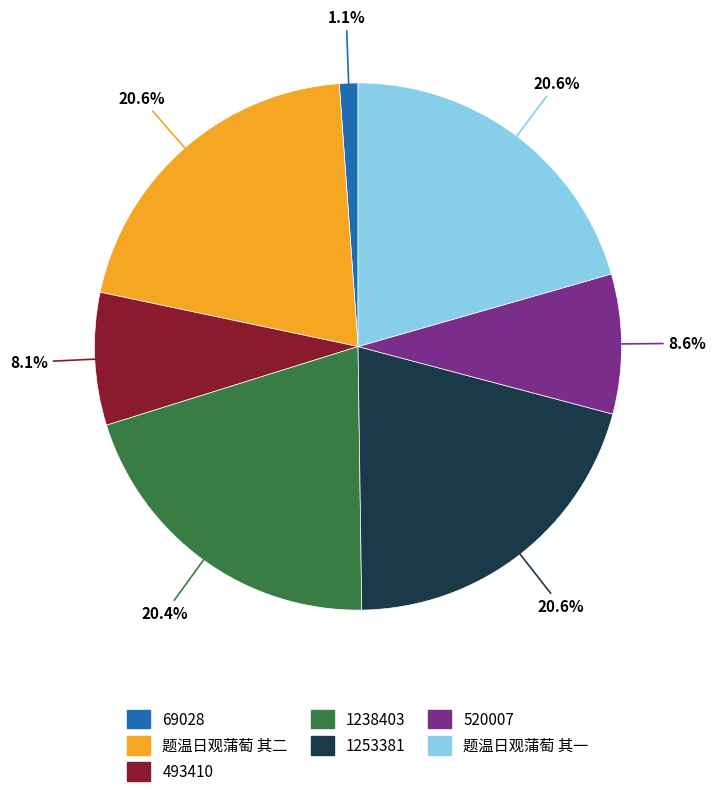

Is there a majority slice in this chart?

No